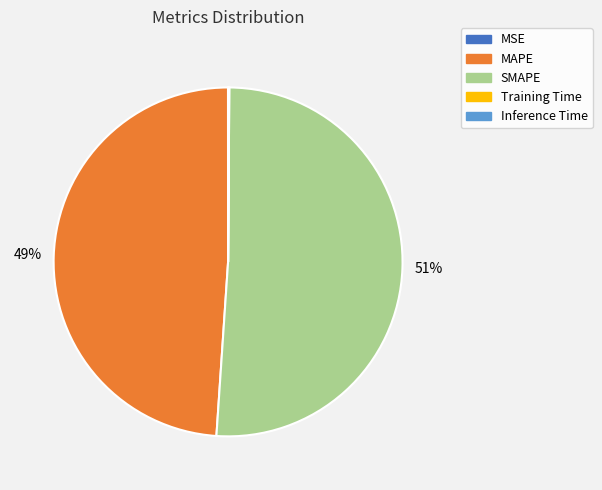

To the nearest percent, what is the average slice percentage?

20%